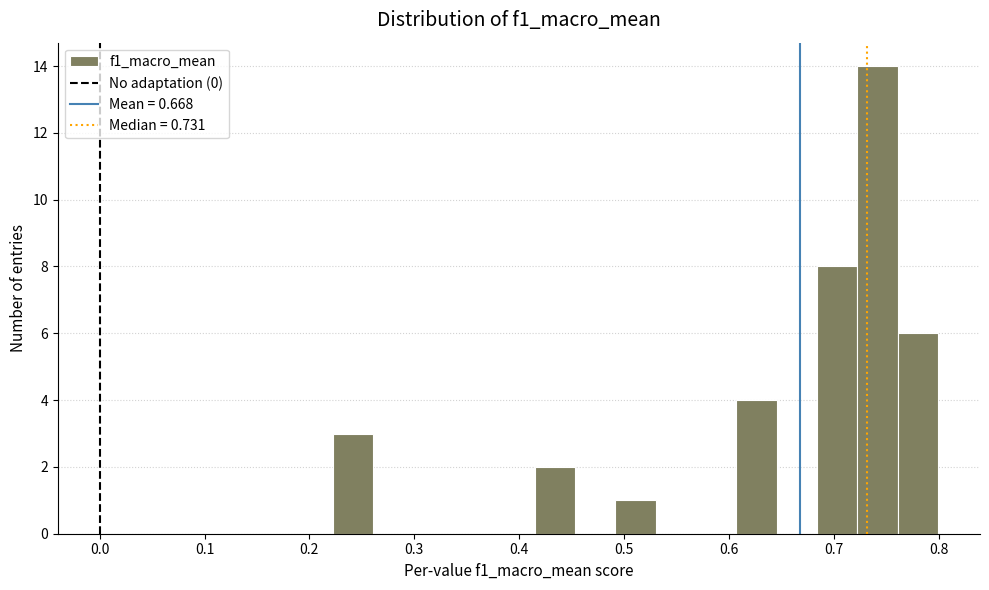

Read against the x-axis, roughly where is the centre of the tallest bar?

0.74